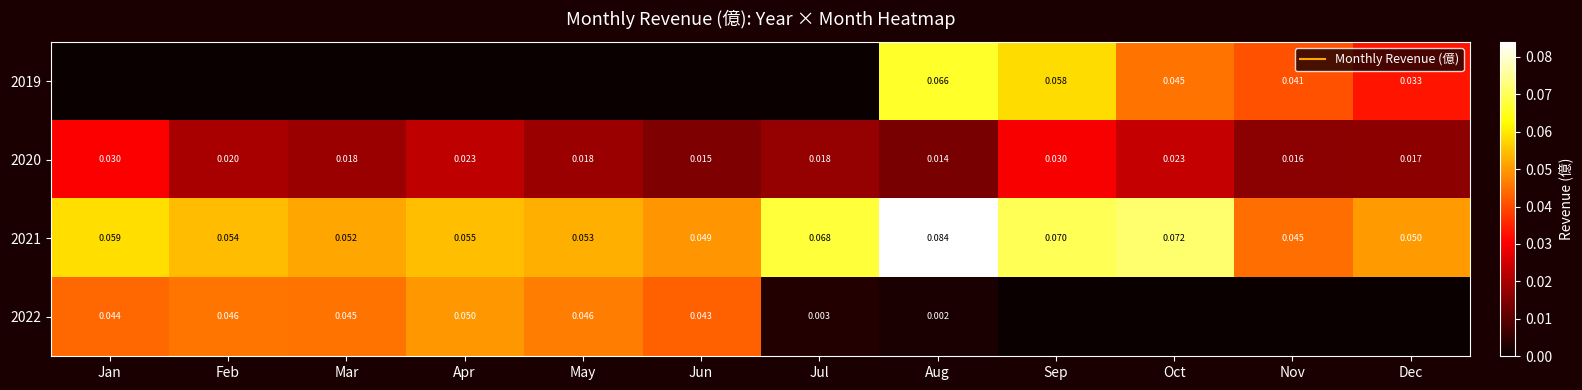

The value of 2022 at Feb is 0.1. True or false?

False